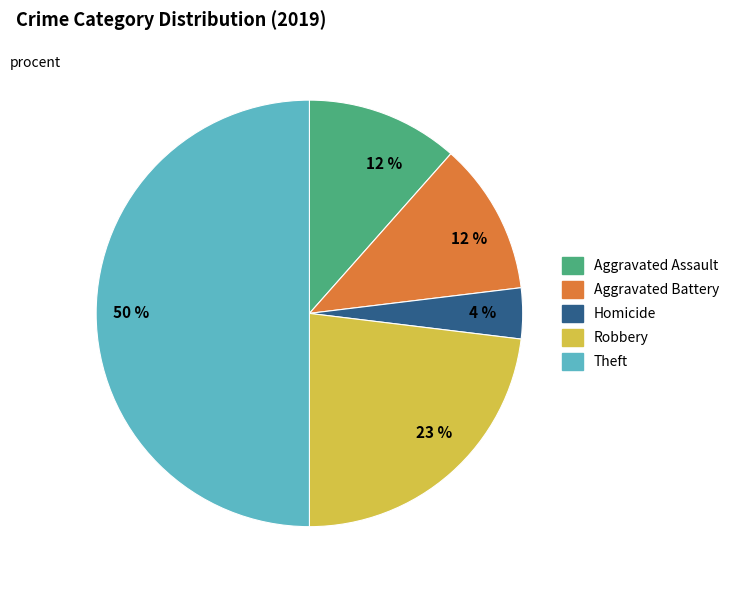

To the nearest percent, what is the average slice percentage?

20%